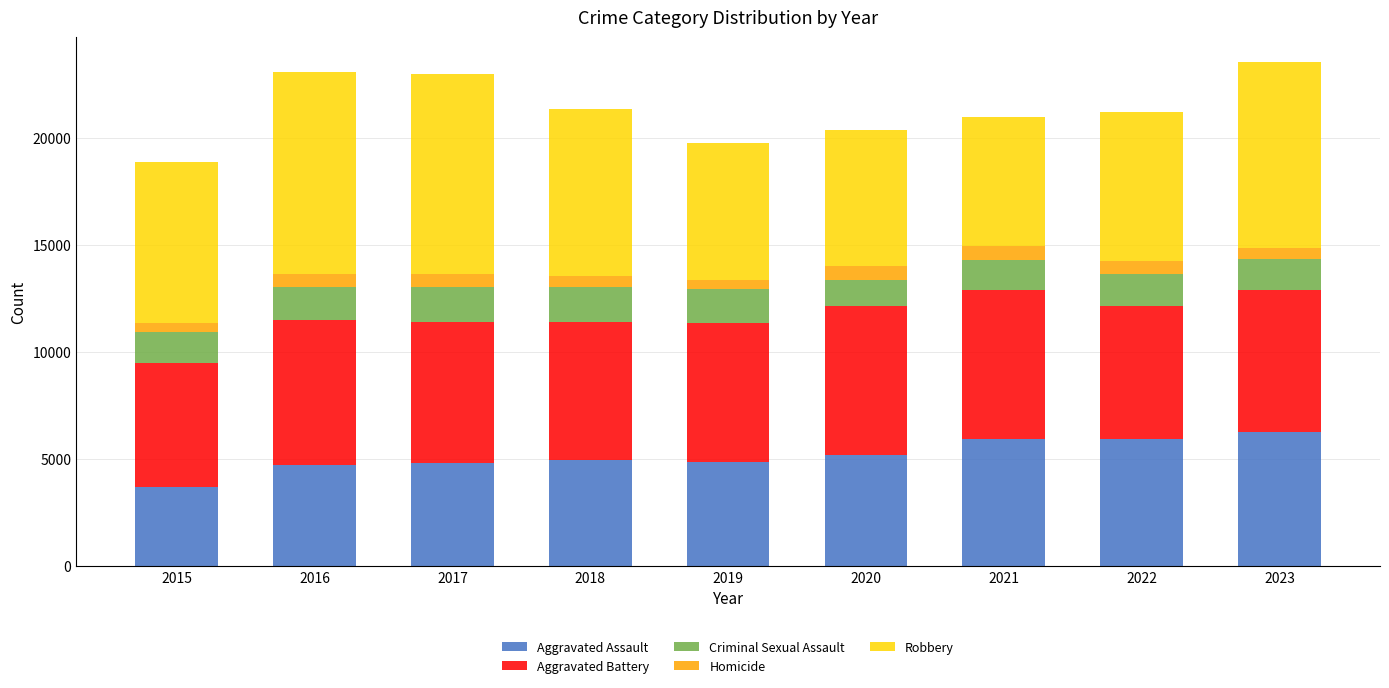

What is the difference between the maximum and second lowest values in the Aggravated Assault series?

1509